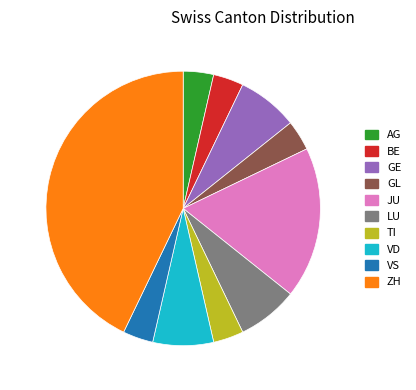

Is there a majority slice in this chart?

No